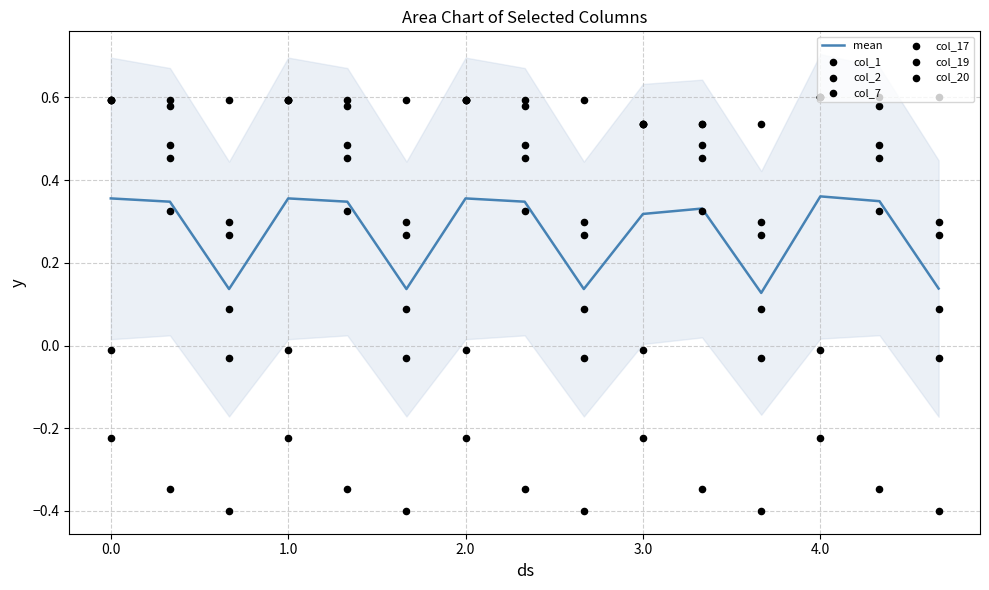

At which category is the sum across all series the highest?

4.0